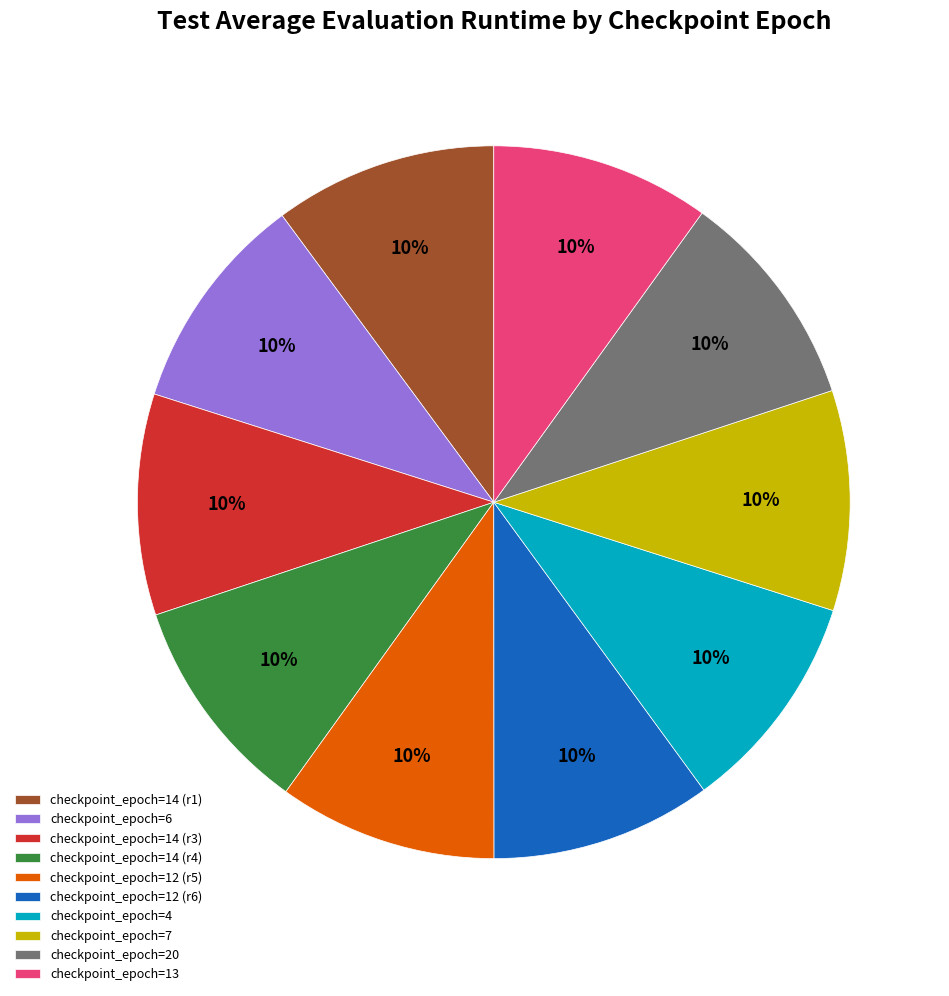

To the nearest percent, what percentage of the pie is checkpoint_epoch=14 (r4)?

10%